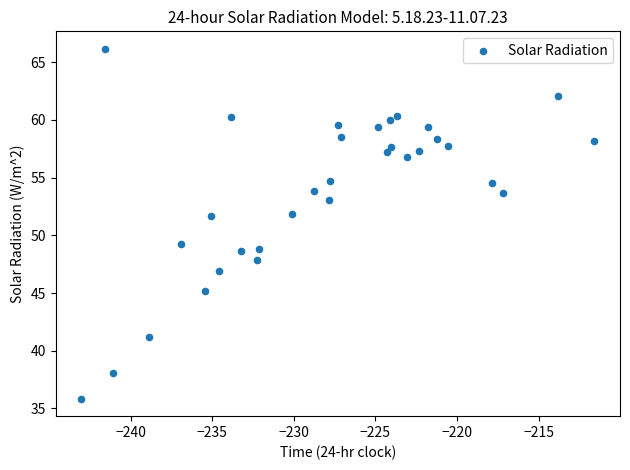

What is the range of X values (max minus min)?

31.4